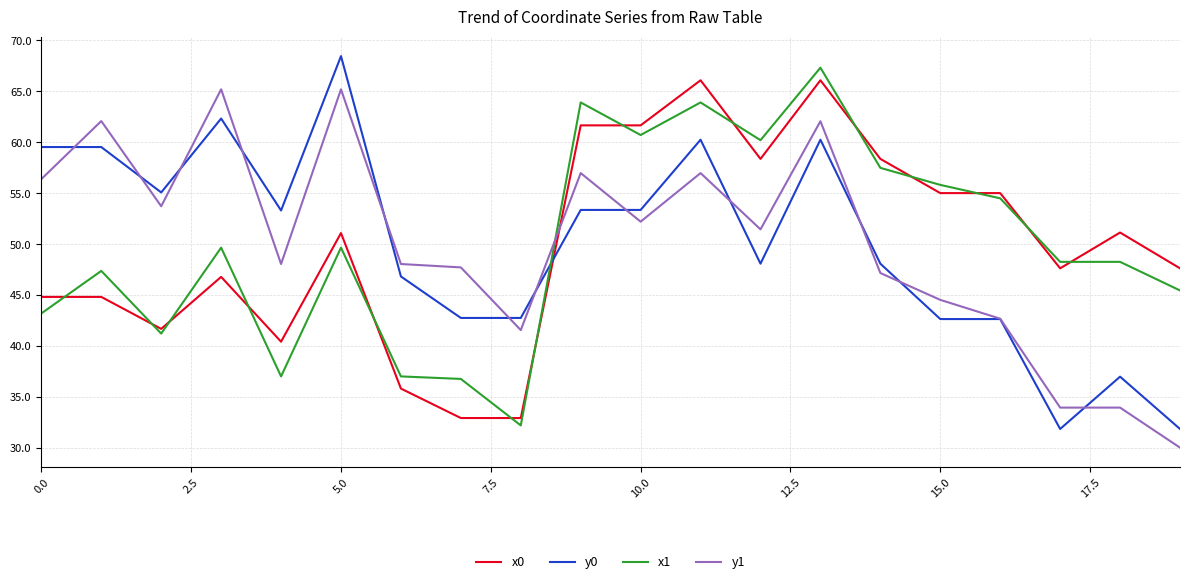

What are all the series names shown in the legend?

x0, y0, x1, y1